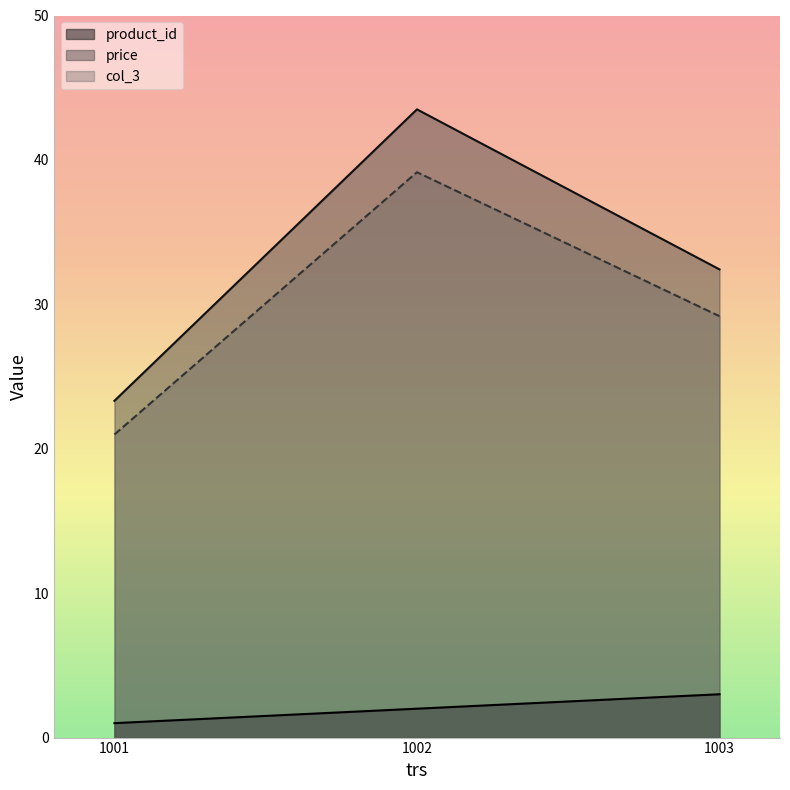

Reading left to right, extract all data points from this chart.

product_id: 1001=1.0	1002=2.0	1003=3.0
price: 1001=23.3	1002=43.5	1003=32.4
col_3: 1001=21.0	1002=39.1	1003=29.2